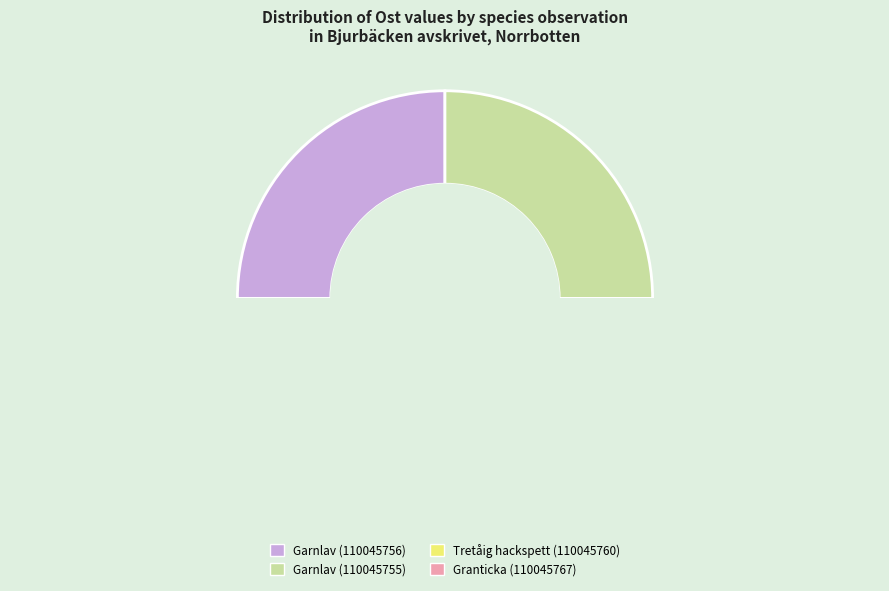

The Garnlav (110045755) slice represents 13% of the pie. True or false?

False